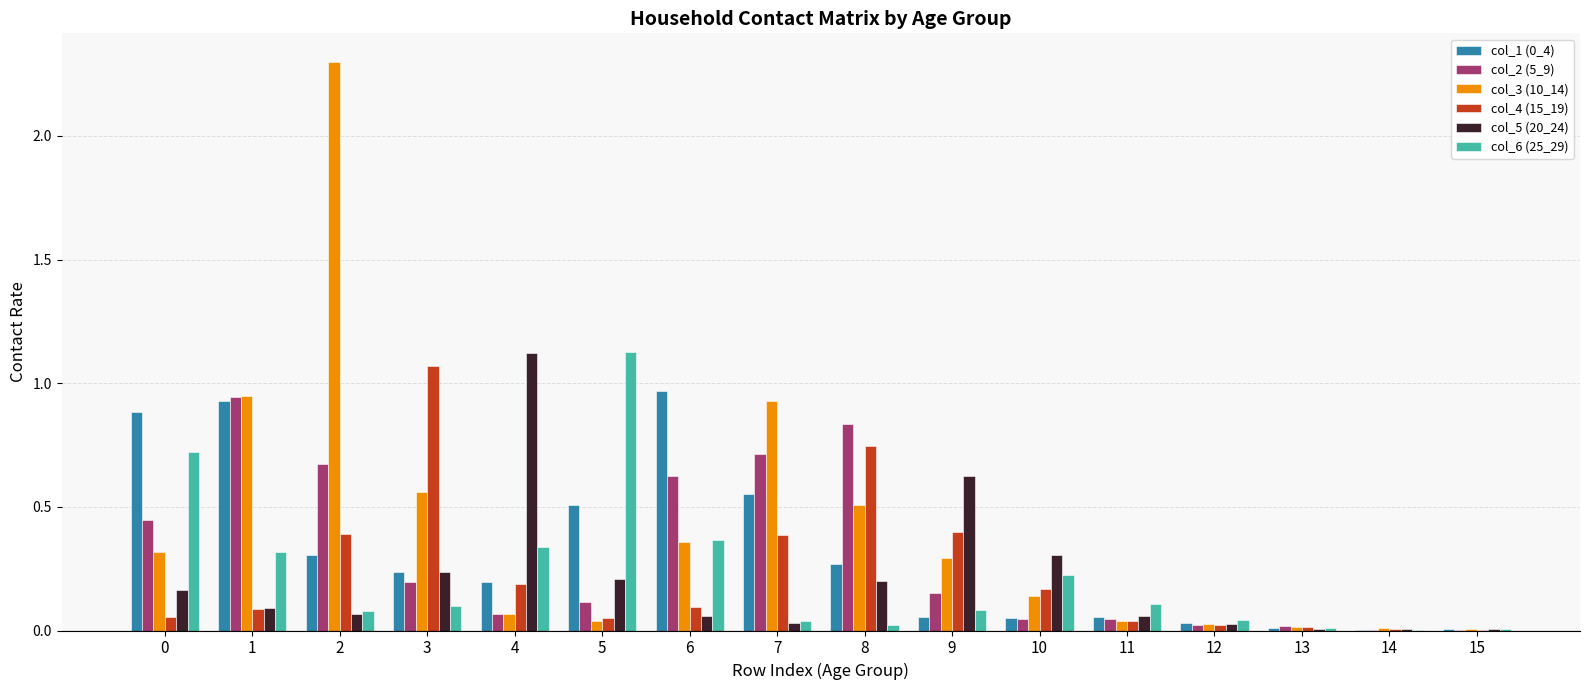

What is the sum of all col_2 (5_9) values?

4.9